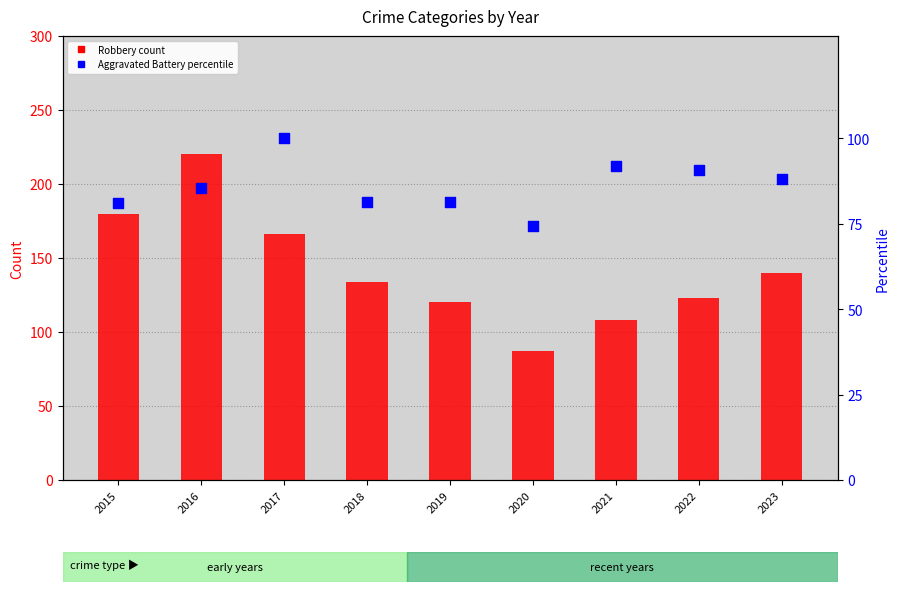

Which series has the largest total across all categories?

Robbery